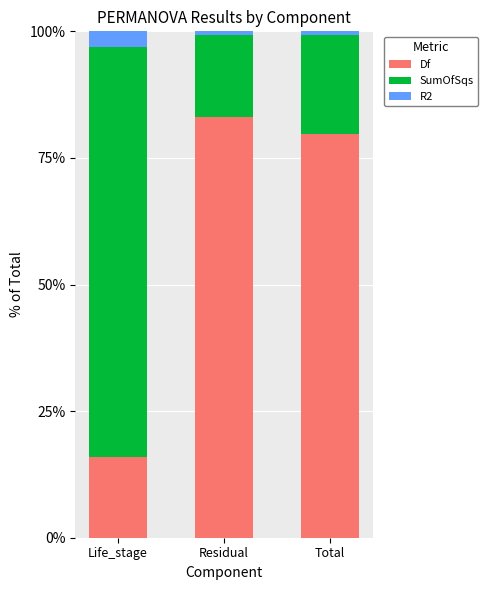

Is it true that Df equals 83.0 at Residual?

True